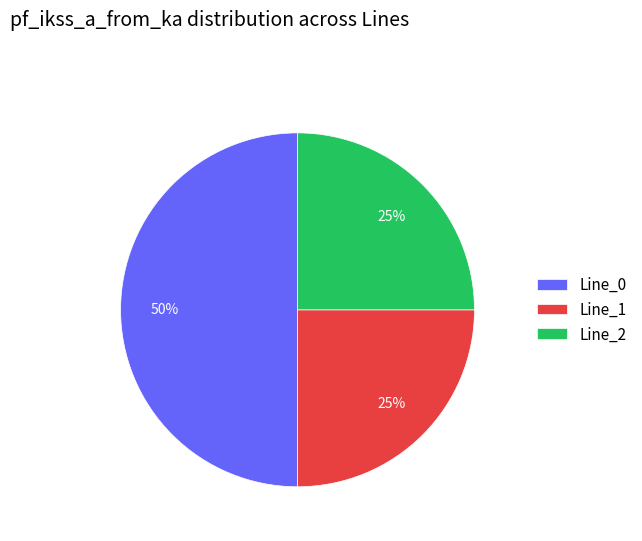

To the nearest percent, what is the difference between the largest and smallest slice percentages?

25%